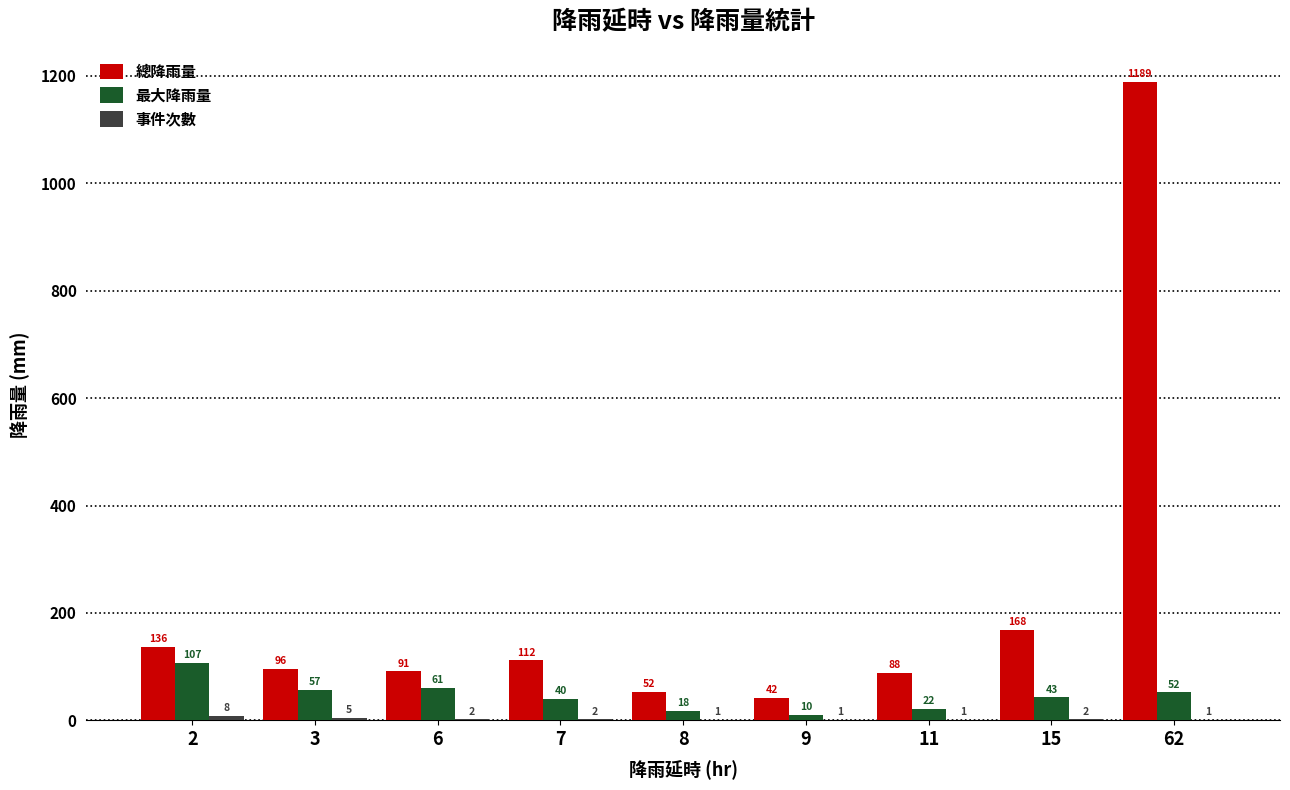

Where does the 總降雨量 series first go above 96?

2